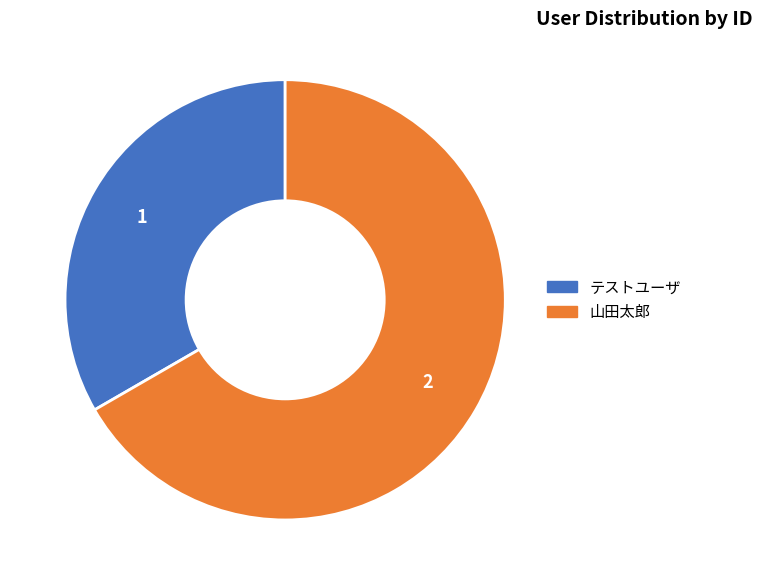

Is the sum of テストユーザ and 山田太郎 greater than half?

Yes